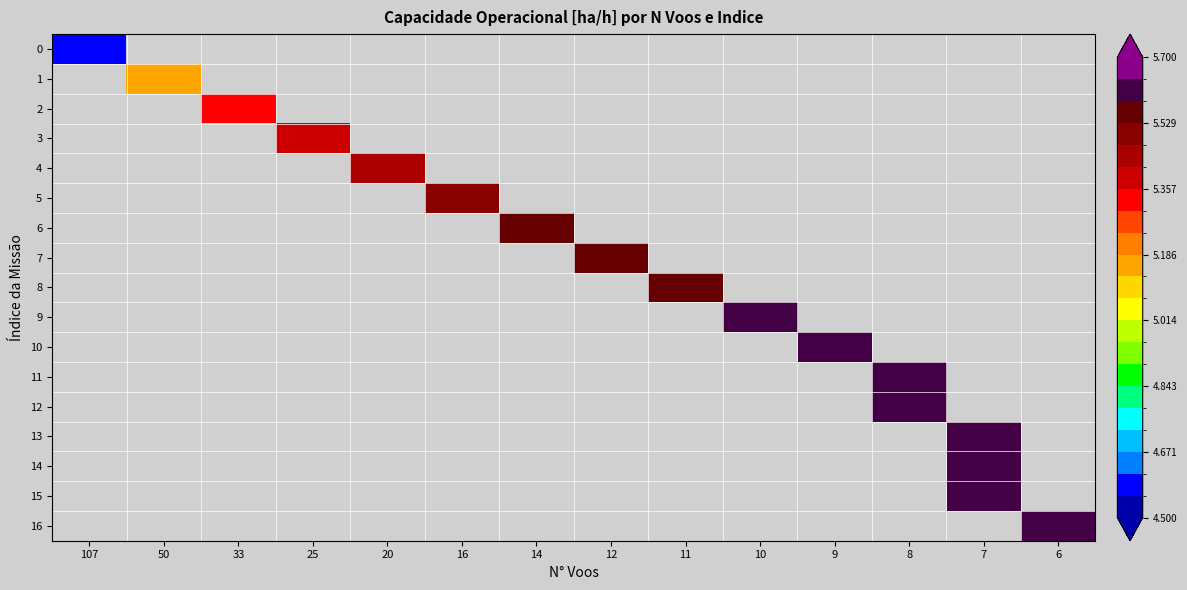

Which label corresponds to the largest value in the chart?

7